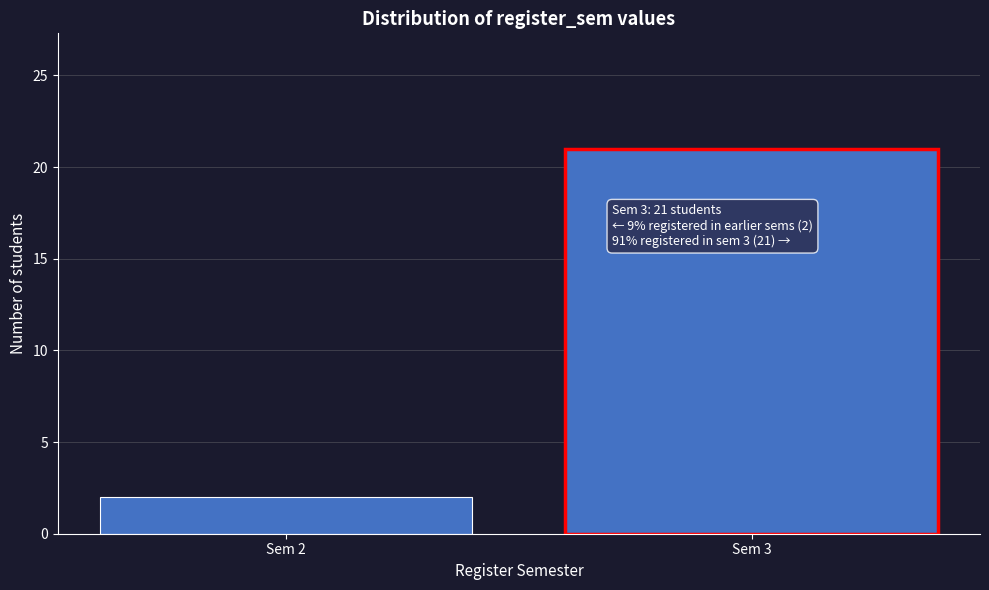

Reading left to right, transcribe all the data shown in this chart.

Sem 2=2	Sem 3=21